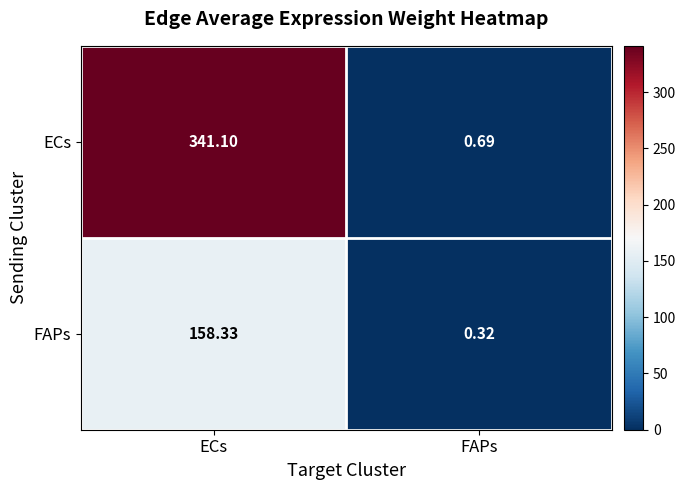

Where does the FAPs series first go above 158?

ECs